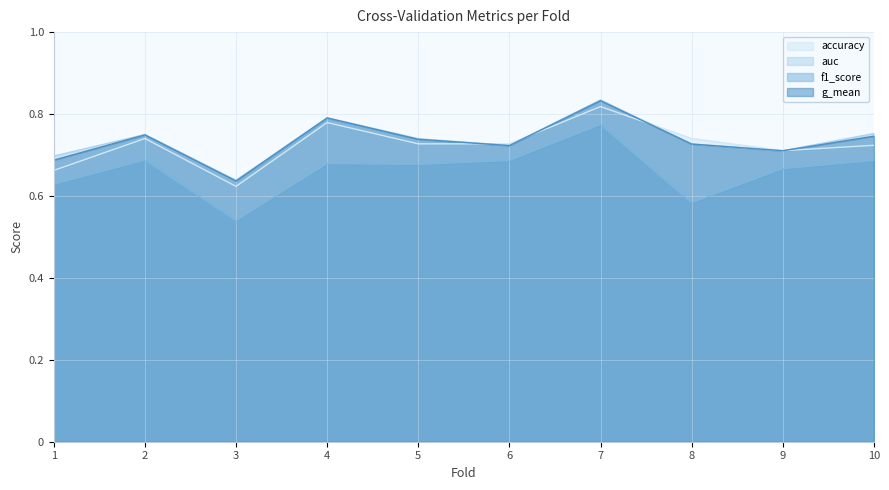

What is the sum of all auc values?

7.4